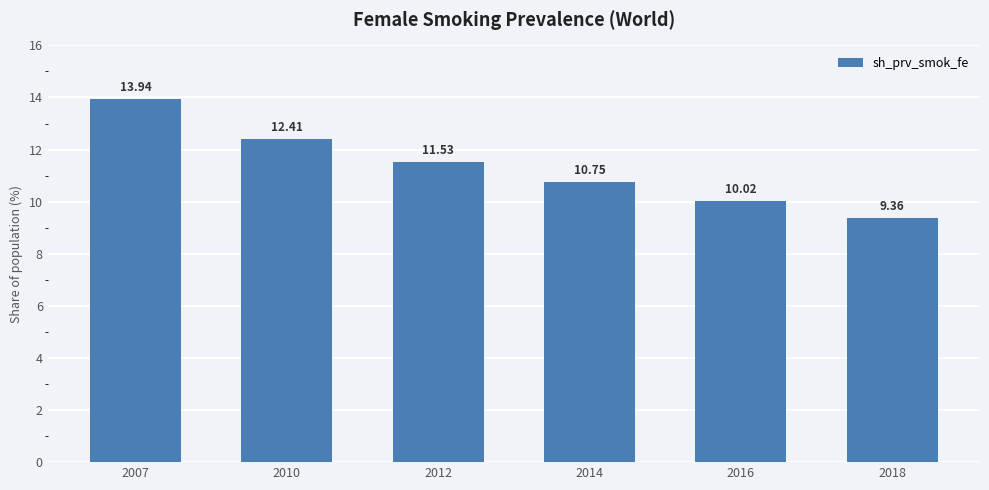

What is the maximum value shown in the chart?

13.9